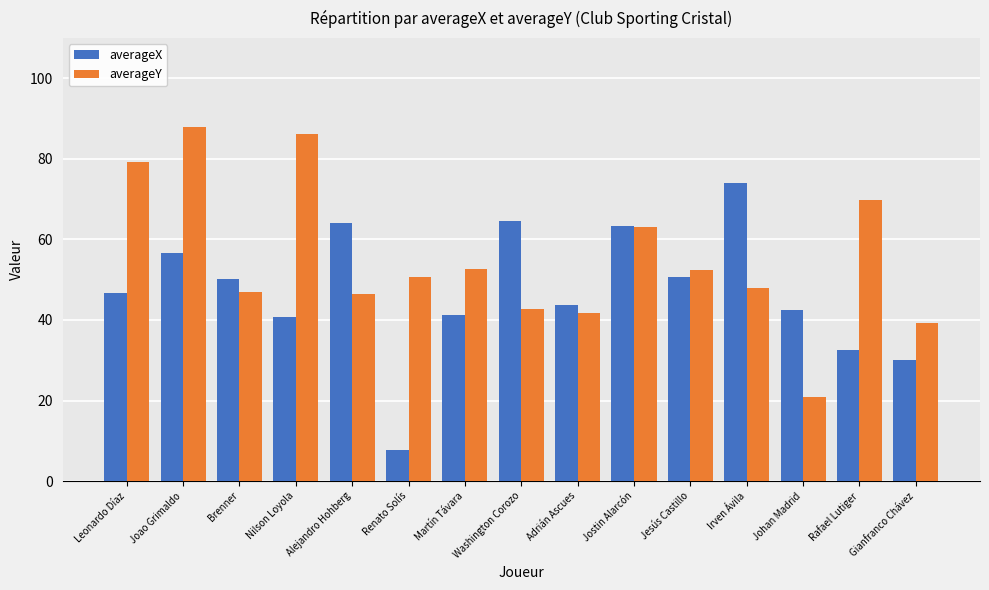

How many values in the averageY series are below 50?

7